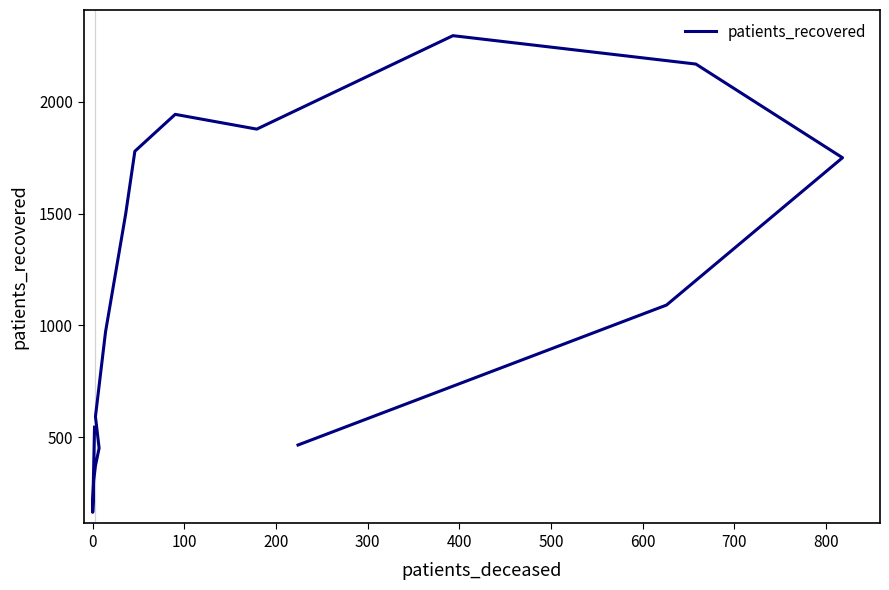

How many interior local peaks (higher than both neighbors) does the data have?

2